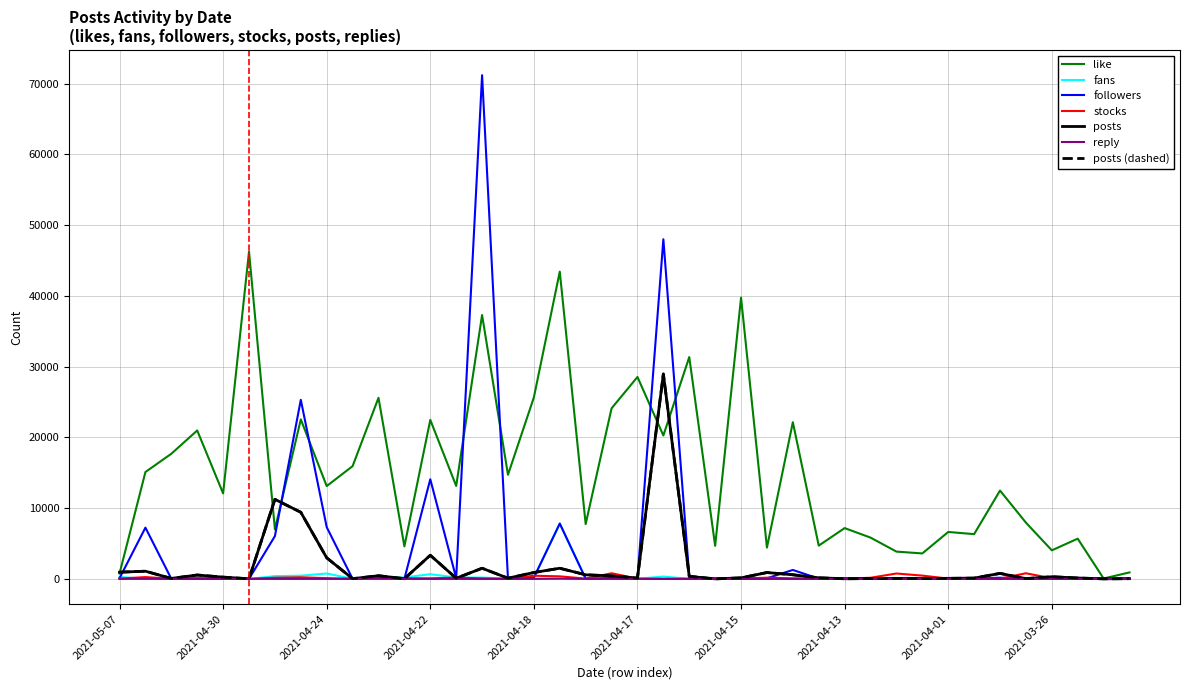

What is the label of the 7th point from the left?

2021-04-29